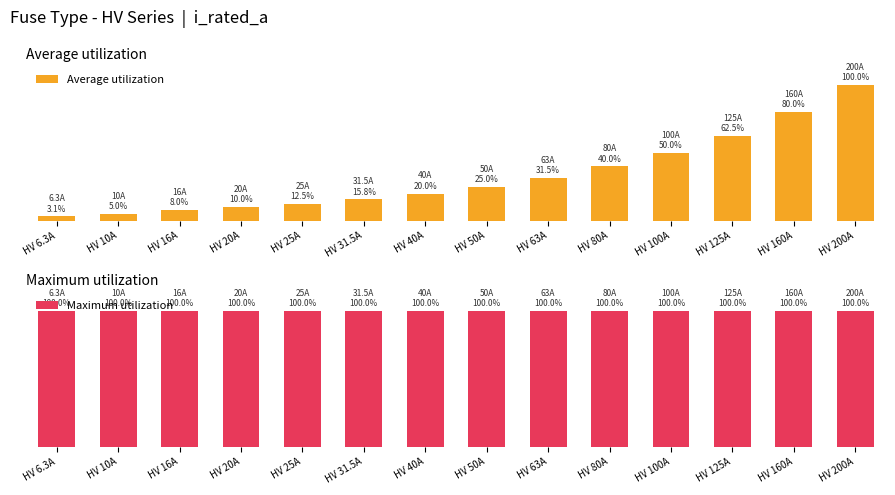

Reading left to right, what are all the values shown in this chart?

Average utilization: HV 6.3A=3.1	HV 10A=5.0	HV 16A=8.0	HV 20A=10.0	HV 25A=12.5	HV 31.5A=15.8	HV 40A=20.0	HV 50A=25.0	HV 63A=31.5	HV 80A=40.0	HV 100A=50.0	HV 125A=62.5	HV 160A=80.0	HV 200A=100.0
Maximum utilization: HV 6.3A=100.0	HV 10A=100.0	HV 16A=100.0	HV 20A=100.0	HV 25A=100.0	HV 31.5A=100.0	HV 40A=100.0	HV 50A=100.0	HV 63A=100.0	HV 80A=100.0	HV 100A=100.0	HV 125A=100.0	HV 160A=100.0	HV 200A=100.0